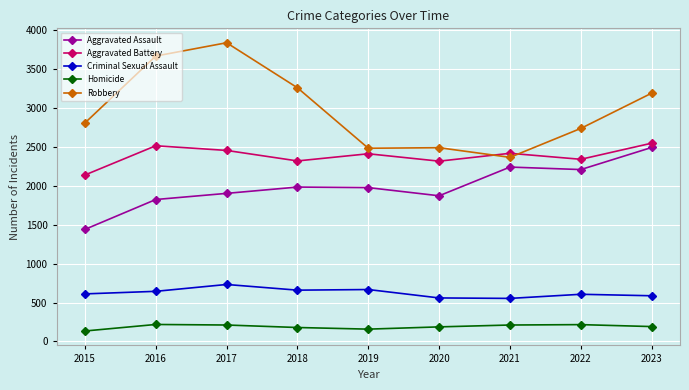

The Robbery series shows 3851 at 2020. True or false?

False